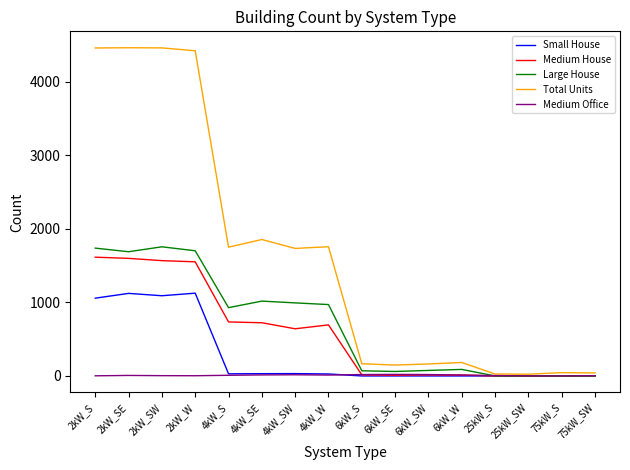

Is the value of Medium Office at 25kW_S greater than the value of Medium House at 2kW_SW?

No